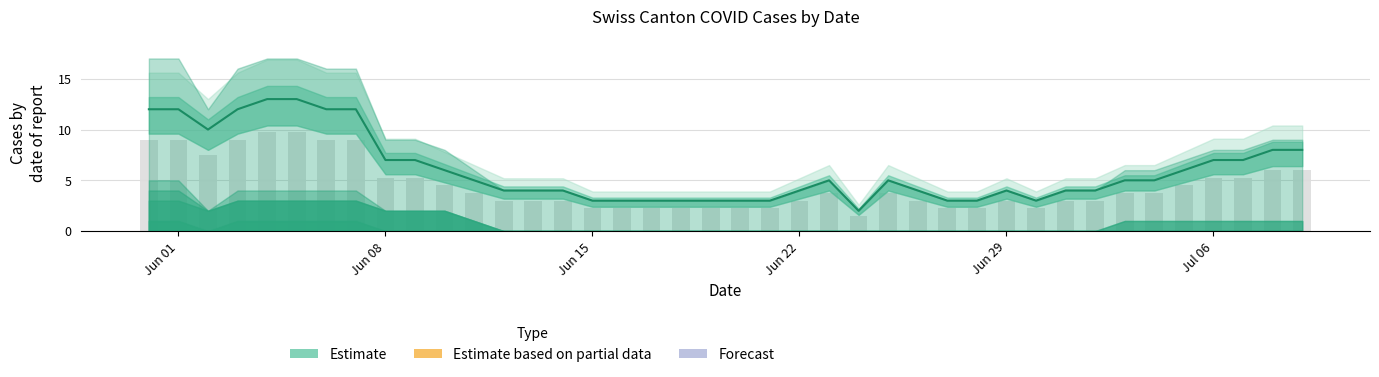

What is the maximum value shown in the chart?

13